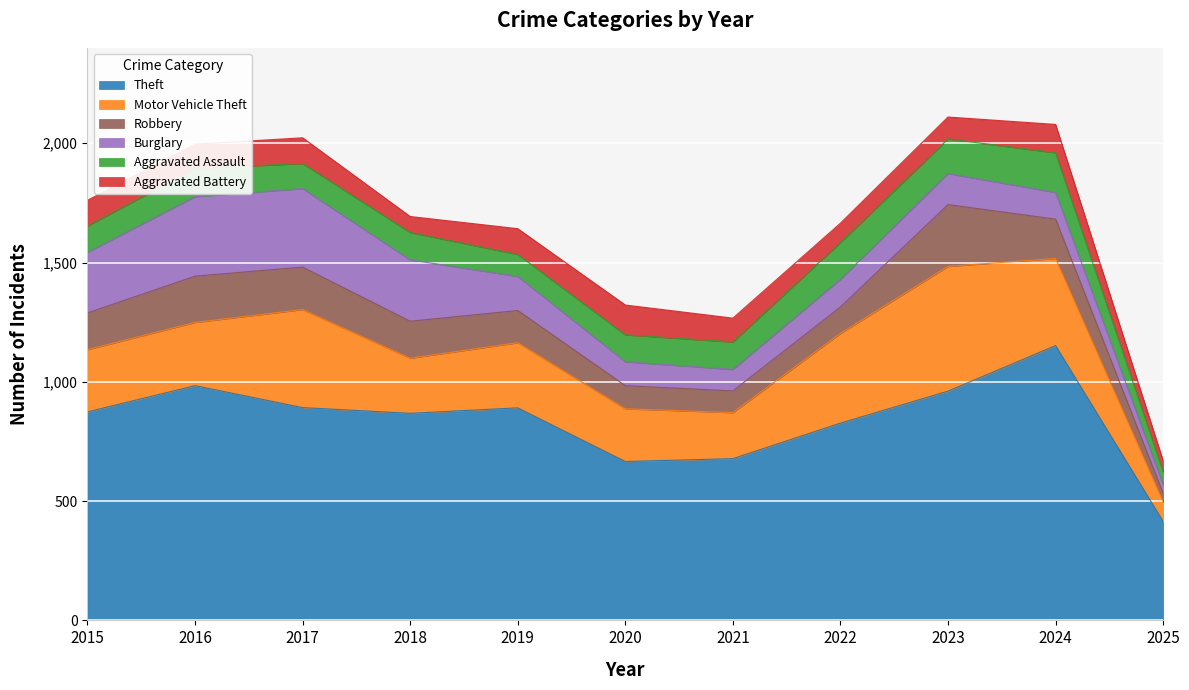

What is the minimum value for Motor Vehicle Theft?

82